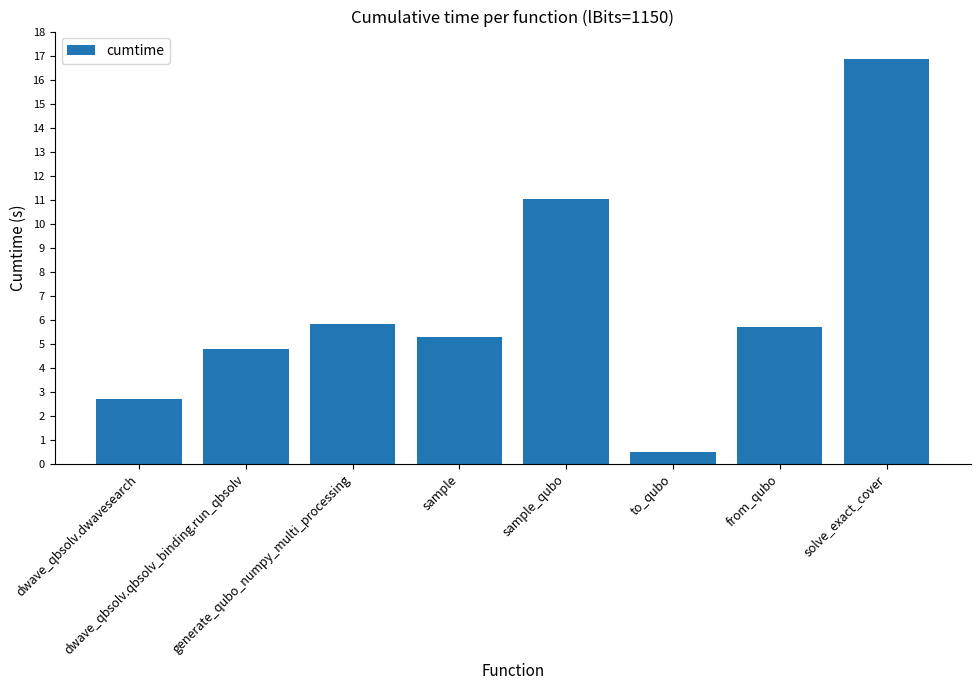

What is the label of the 2nd bar from the right?

from_qubo